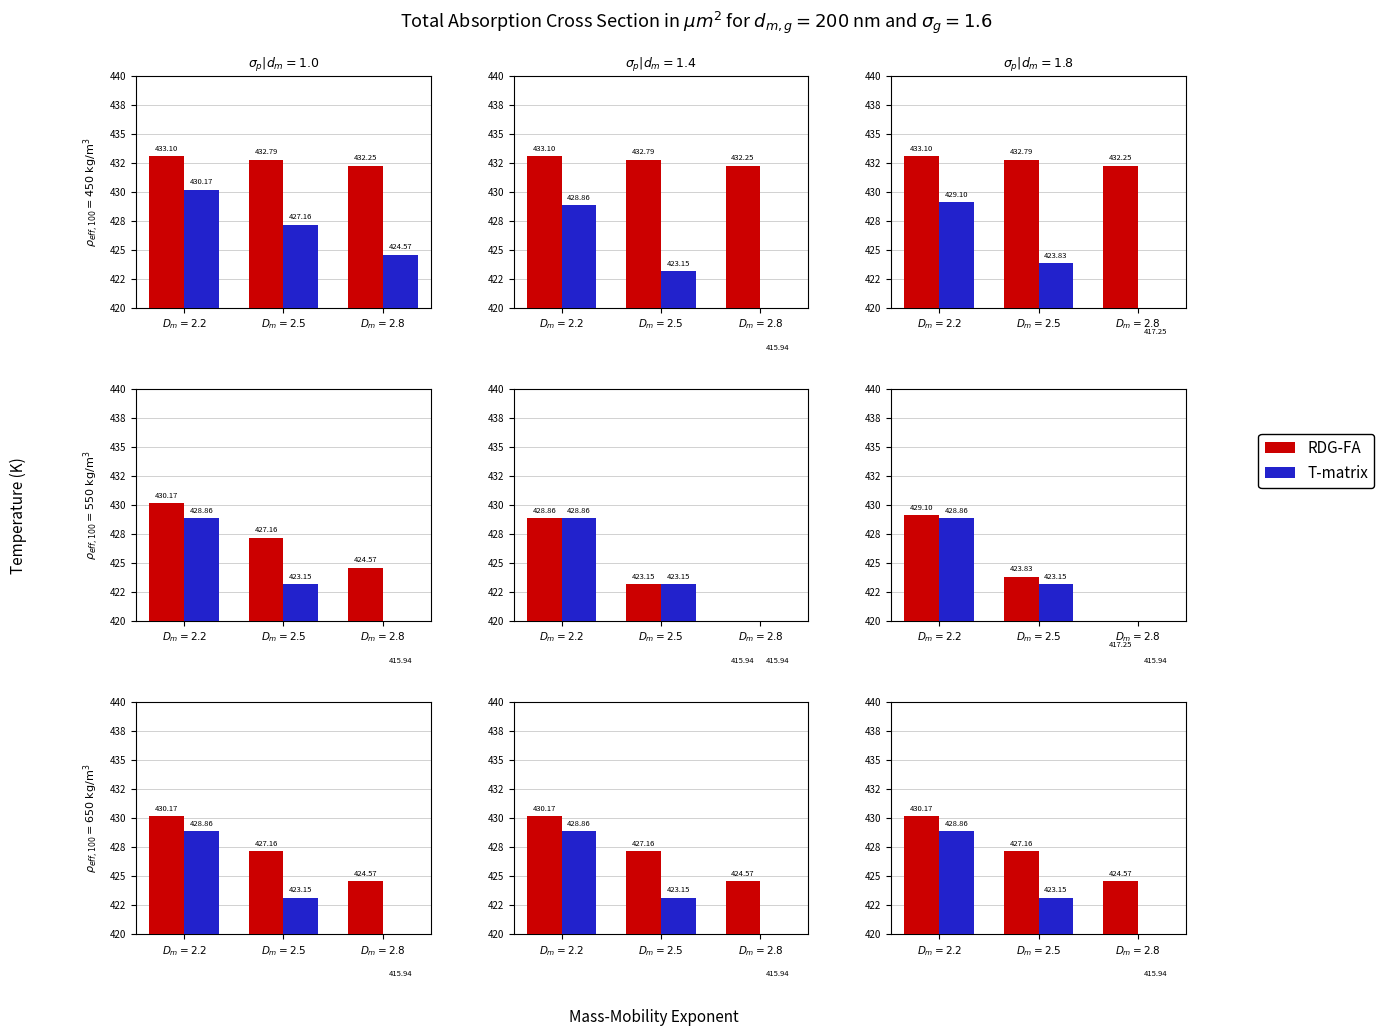

What is the total value across all series at $D_m = 2.5$?

850.3